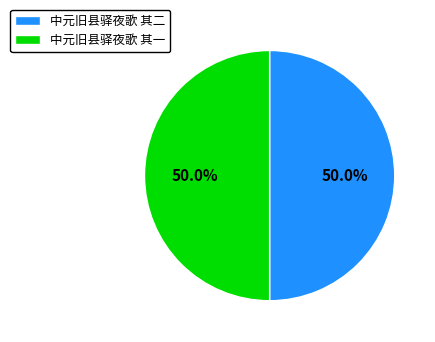

The 中元旧县驿夜歌 其二 slice represents 37% of the pie. True or false?

False